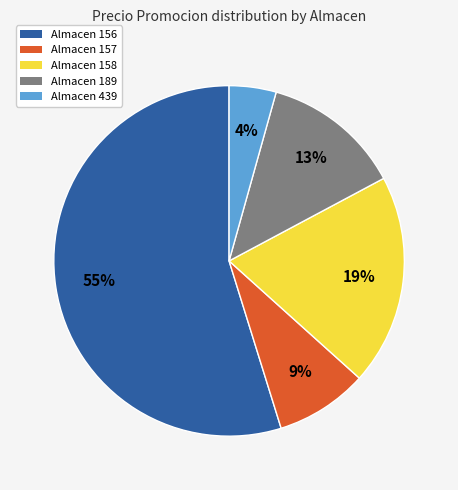

Is there a majority slice in this chart?

Yes